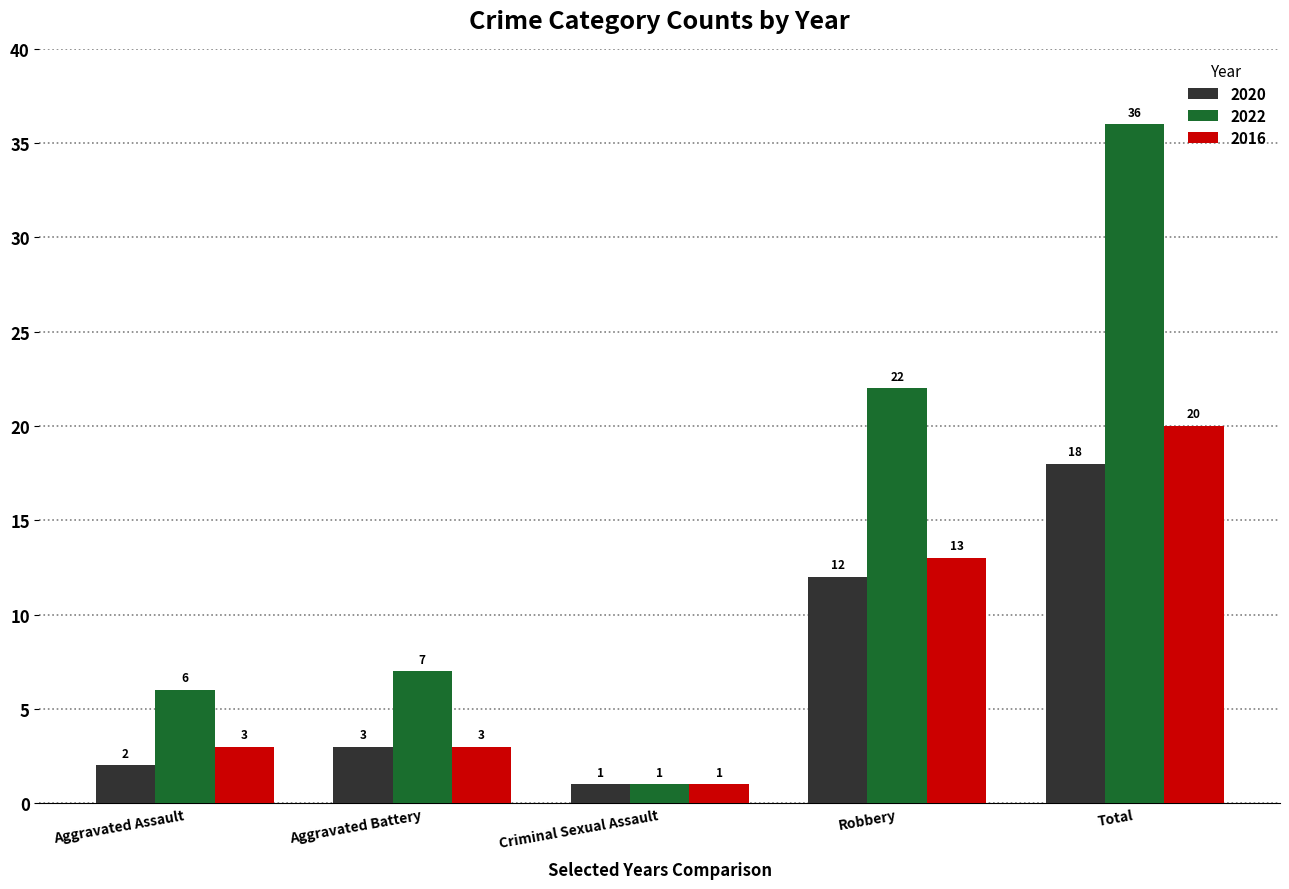

How many groups of bars are there?

5